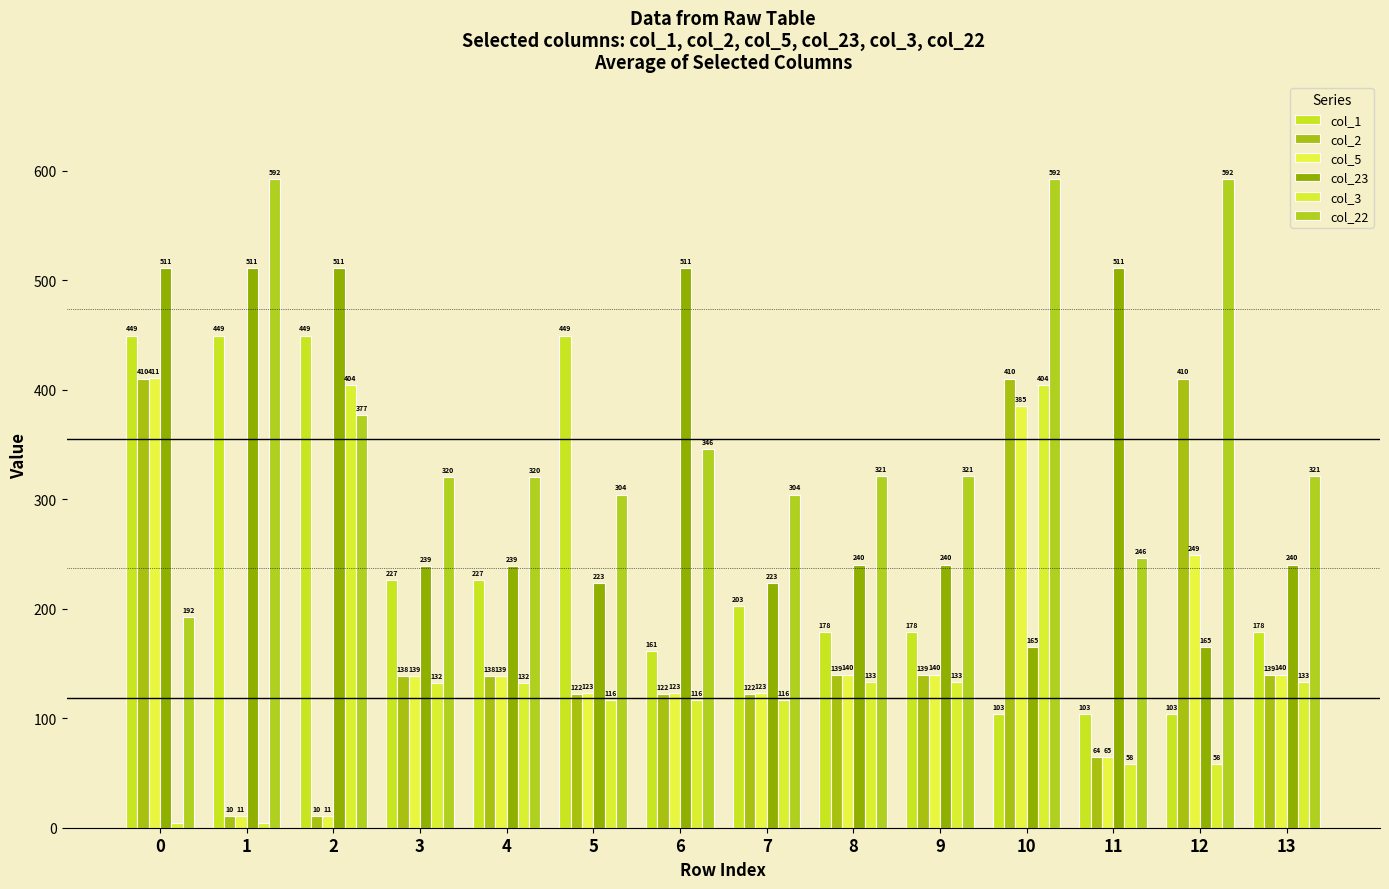

What are all the series names shown in the legend?

col_1, col_2, col_5, col_23, col_3, col_22